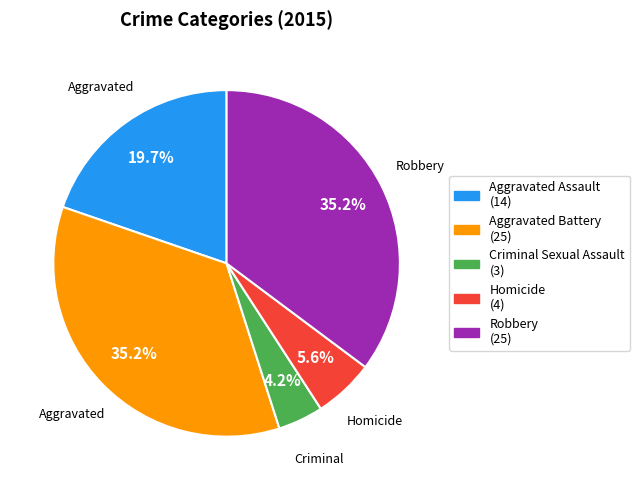

The Homicide slice represents 6% of the pie. True or false?

True